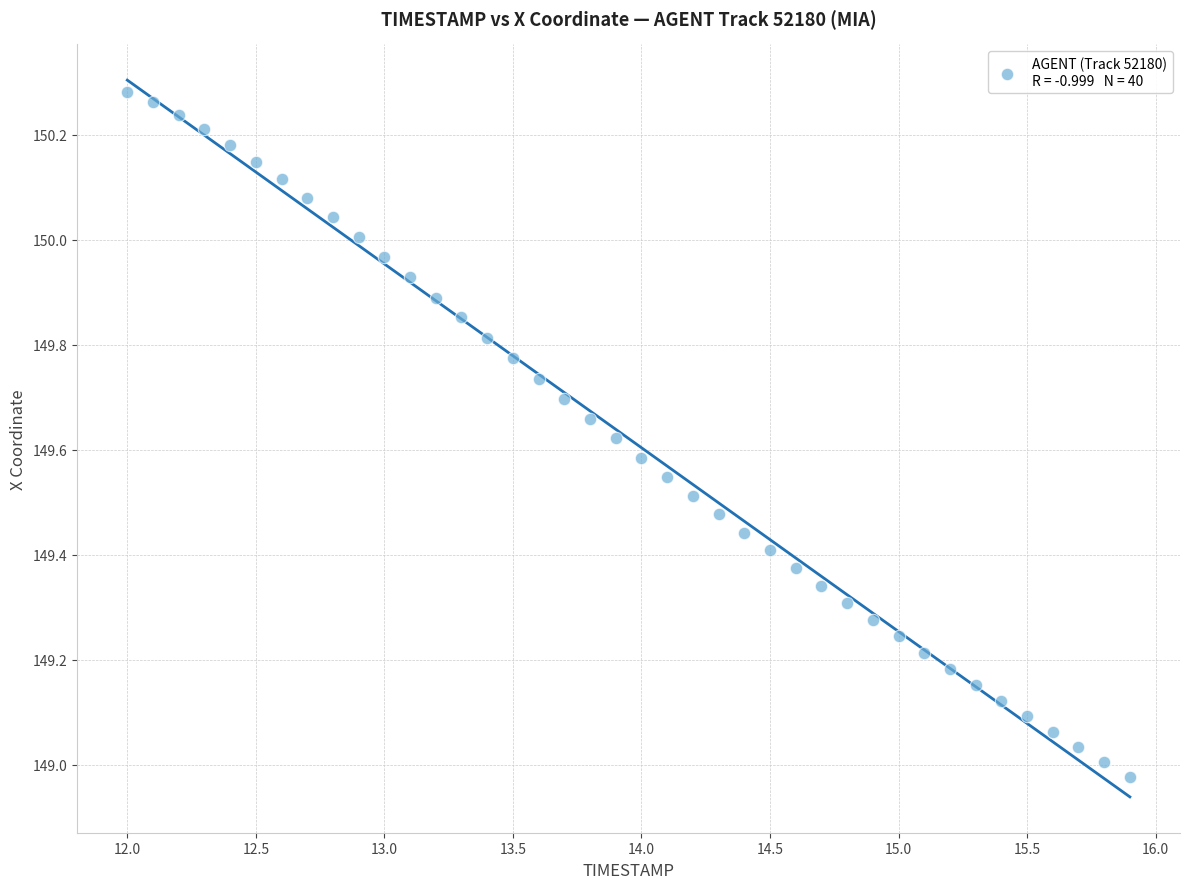

What is the range of Y values (max minus min)?

1.3